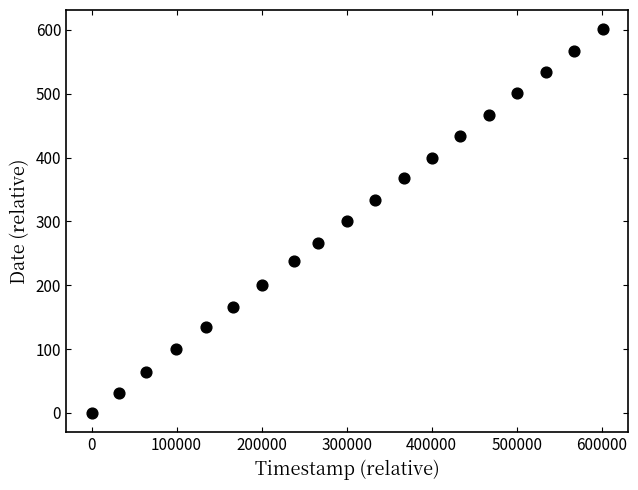

What is the range of Y values (max minus min)?

601